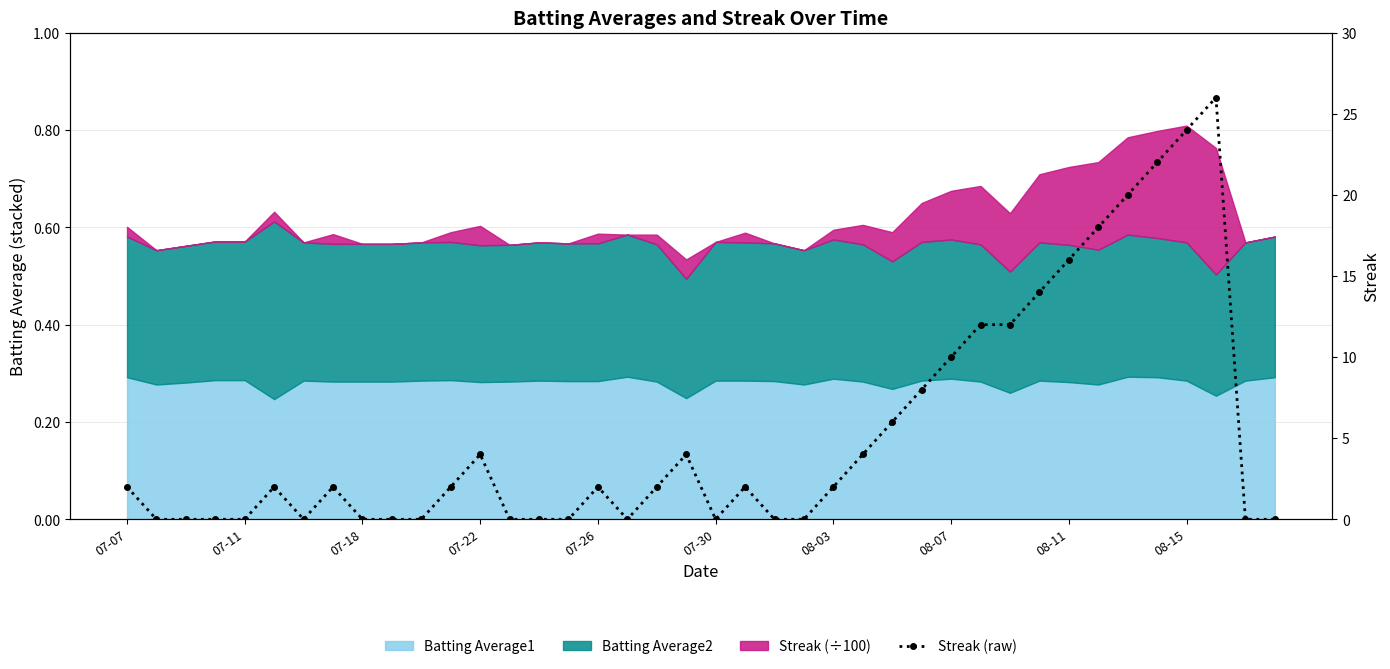

Reading left to right, what are all the values shown in this chart?

2	0	0	0	0	2	0	2	0	0	0	2	4	0	0	0	2	0	2	4	0	2	0	0	2	4	6	8	10	12	12	14	16	18	20	22	24	26	0	0